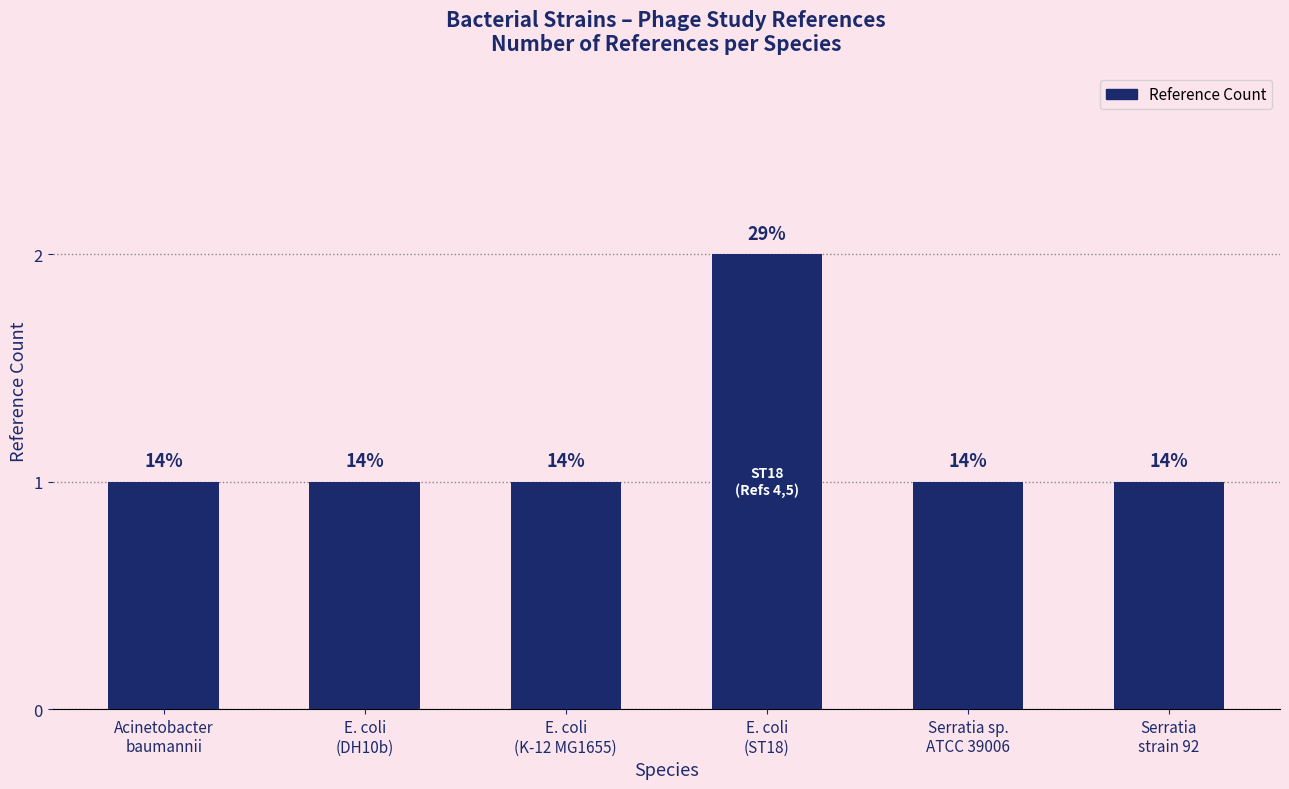

List the labels in order of value, smallest first.

Acinetobacter
baumannii, E. coli
(DH10b), E. coli
(K-12 MG1655), Serratia sp.
ATCC 39006, Serratia
strain 92, E. coli
(ST18)